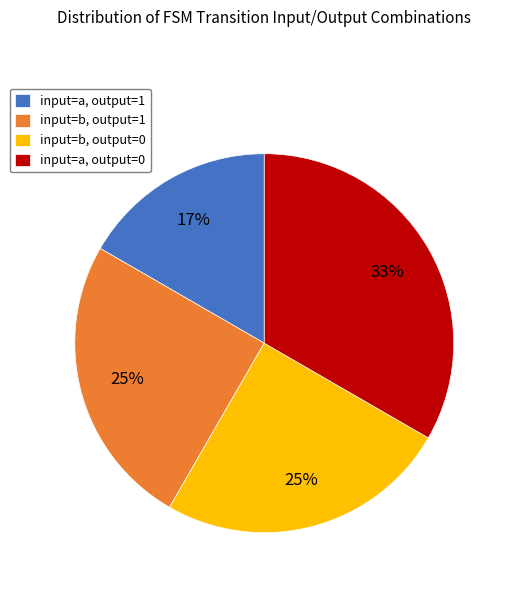

Is there a majority slice in this chart?

No